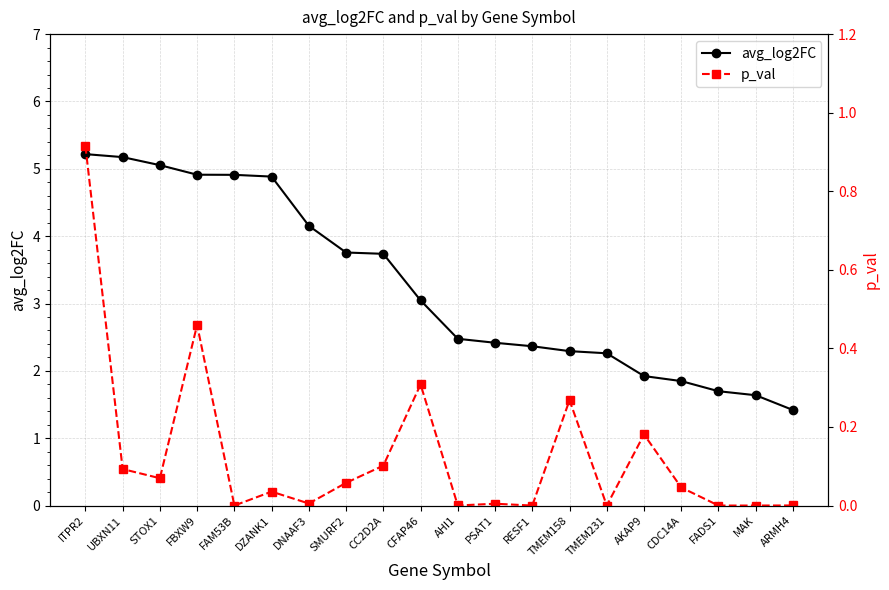

True or false: p_val has more than 1 points higher than both neighbors.

True